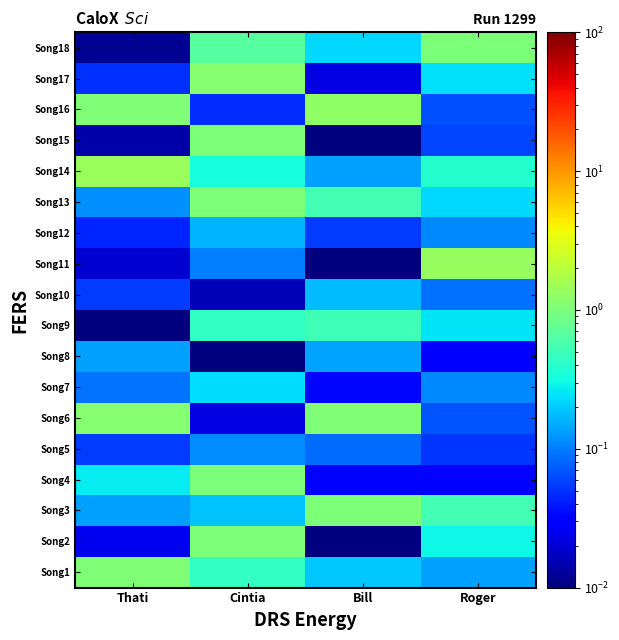

Between Bill and Cintia, which is larger?

Cintia